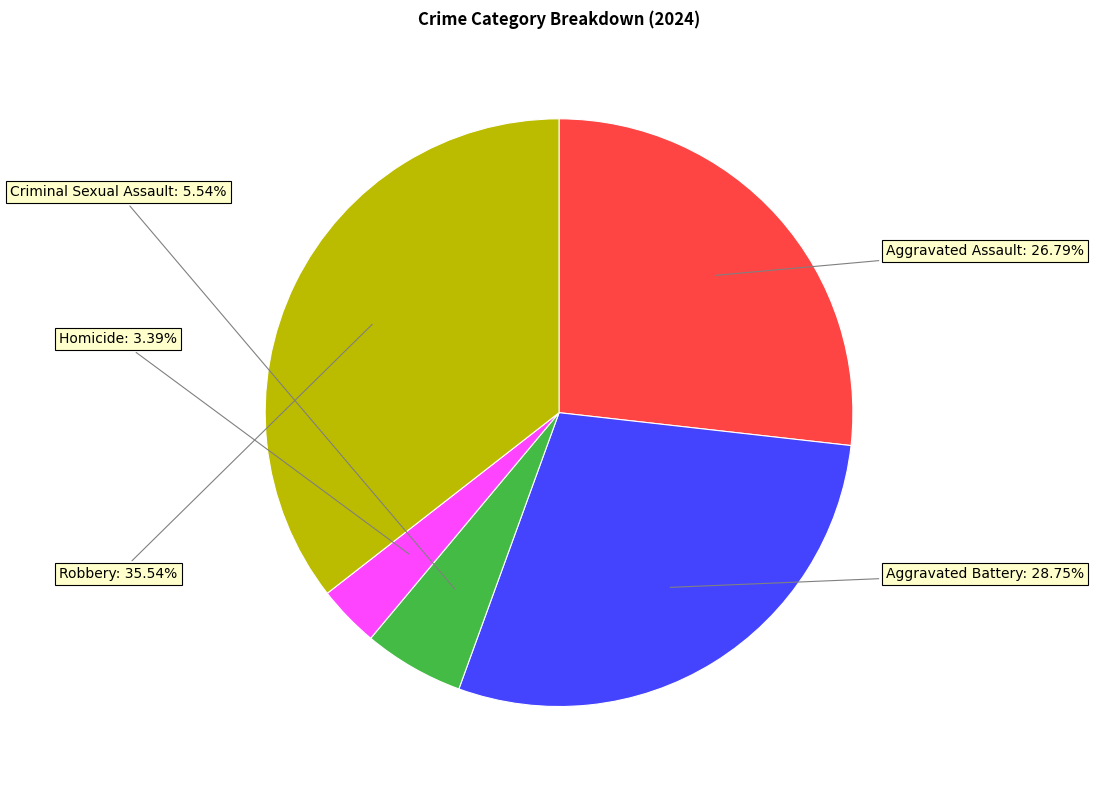

Is there any slice that represents more than half of the pie?

No